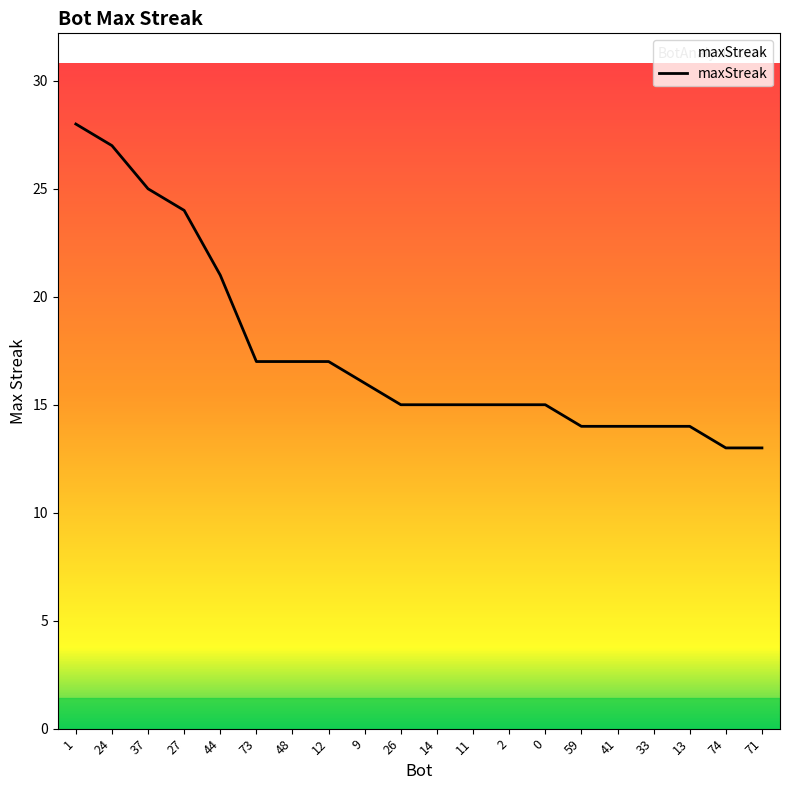

What is the difference between the maximum and minimum values?

15